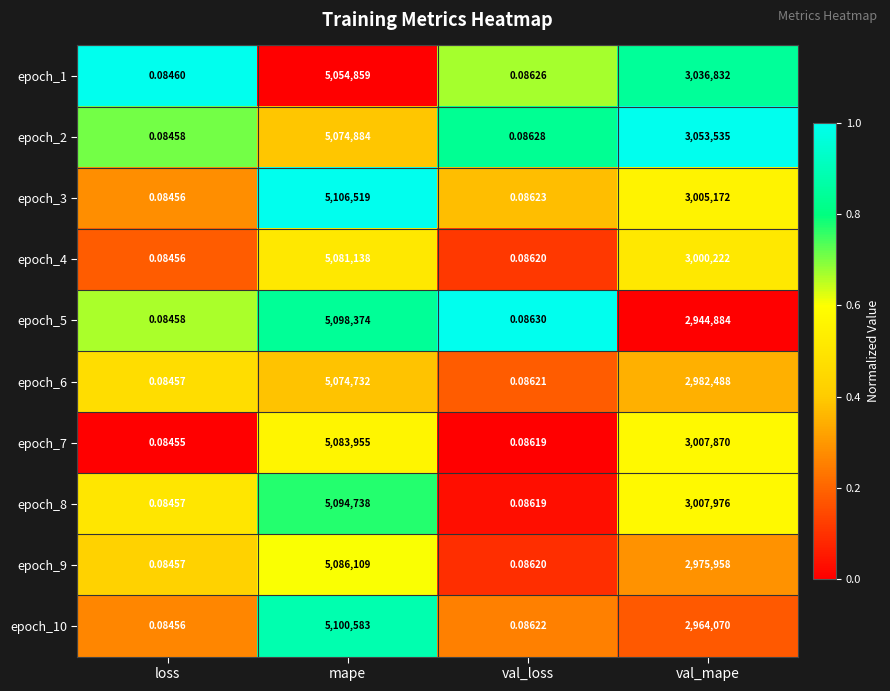

Where is epoch_8 nearest to the value 2547369?

val_mape